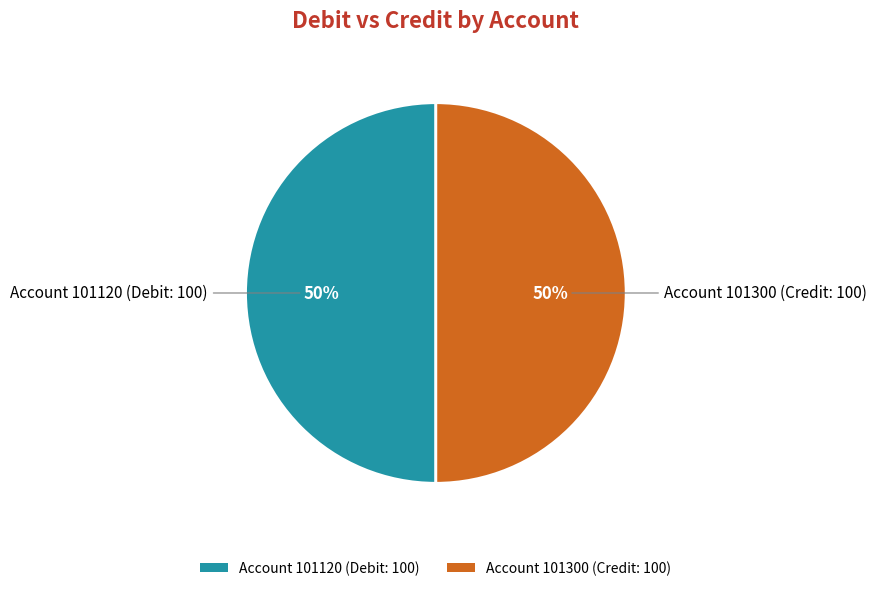

To the nearest percent, what percentage of the pie is Account 101300 (Credit: 100)?

50%